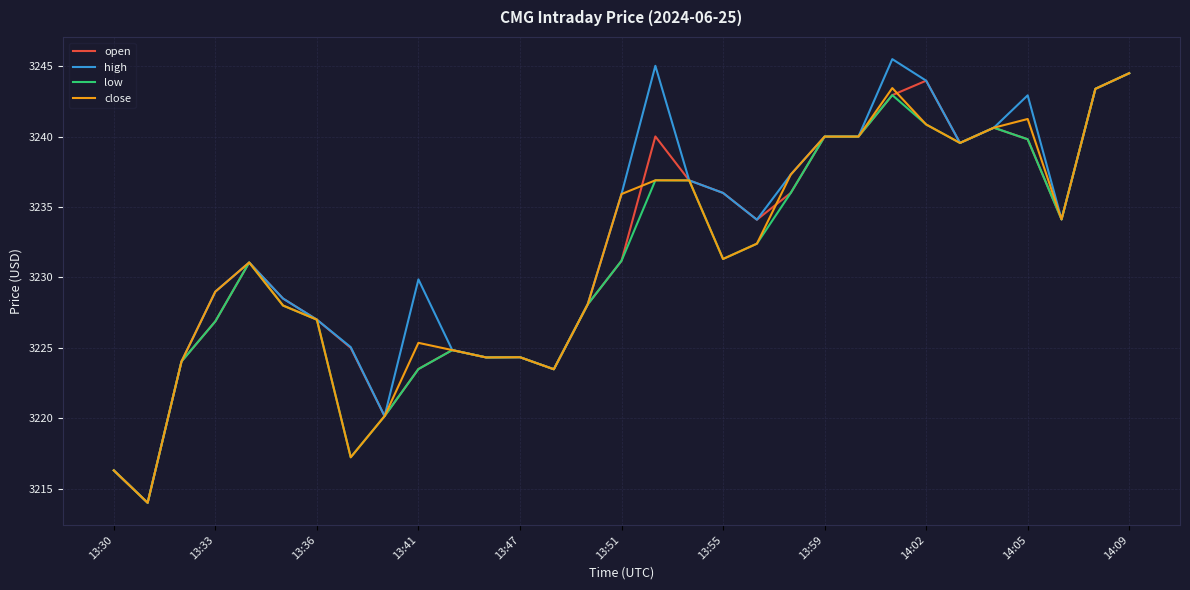

Does the chart display data point markers on the line(s)?

No